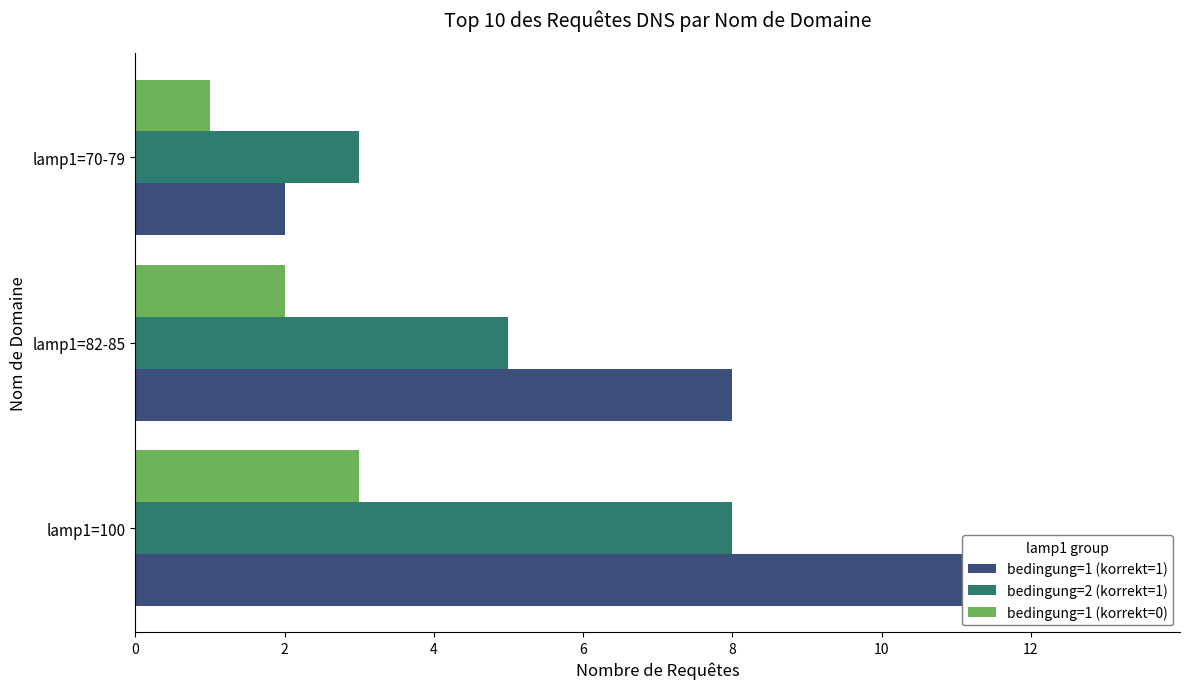

True or false: bedingung=1 (korrekt=1) has a value of 8 at lamp1=82-85.

True